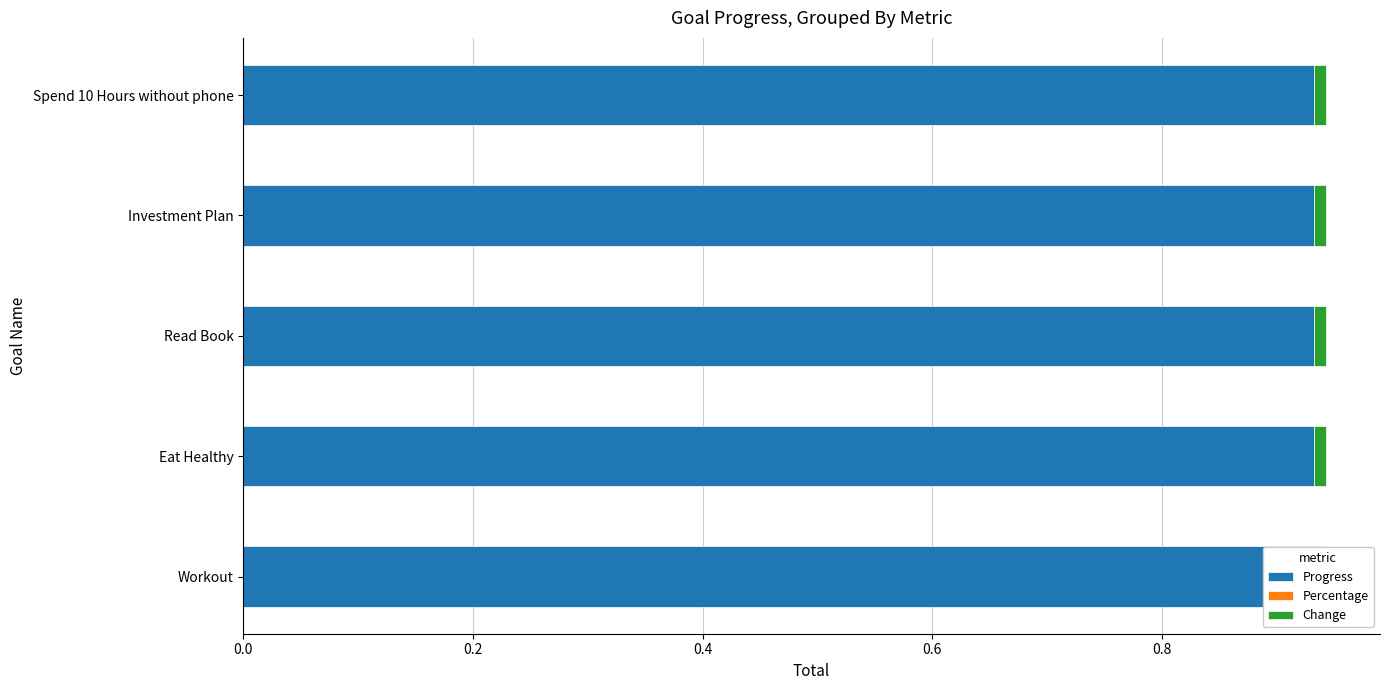

What is the minimum value for Progress?

0.9